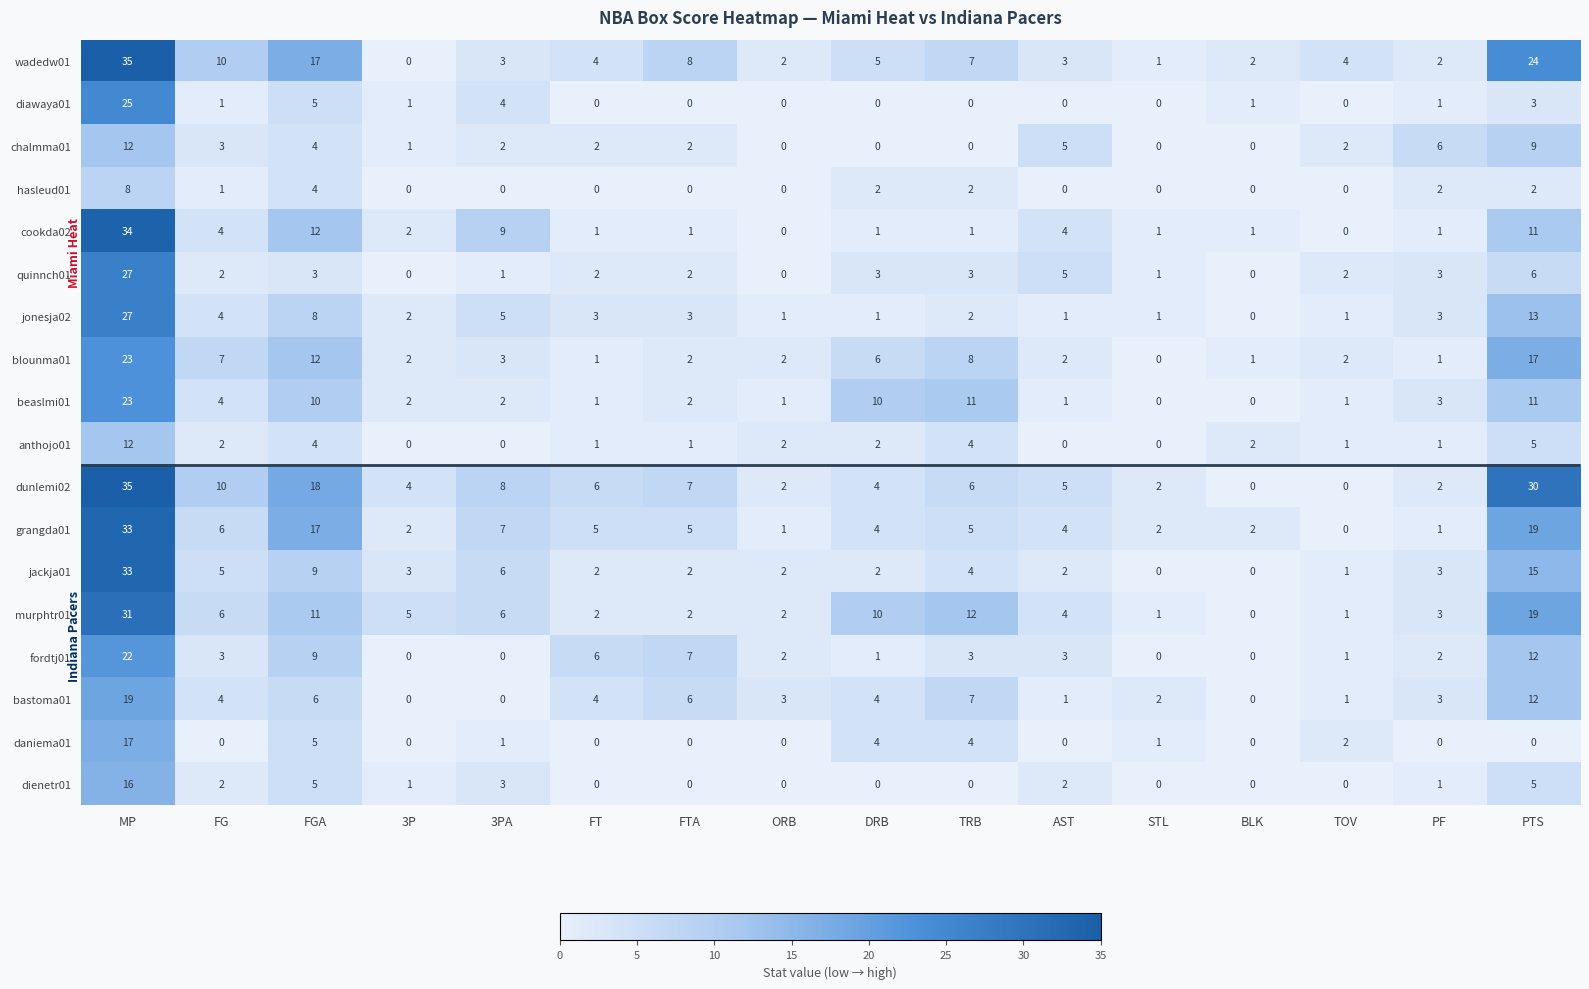

What is the difference between the highest and lowest values at 3PA?

9